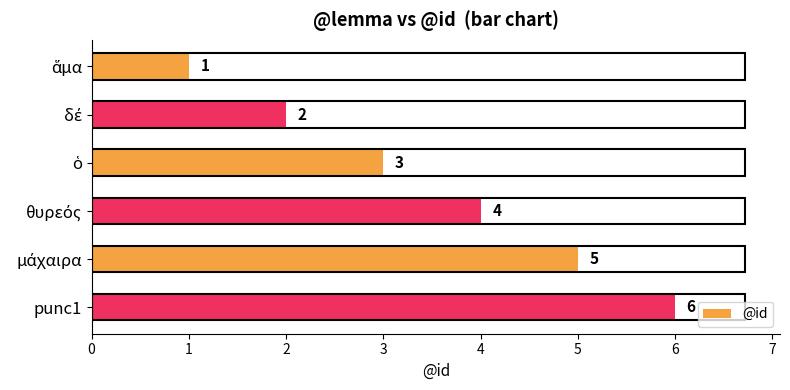

What is the average value?

4